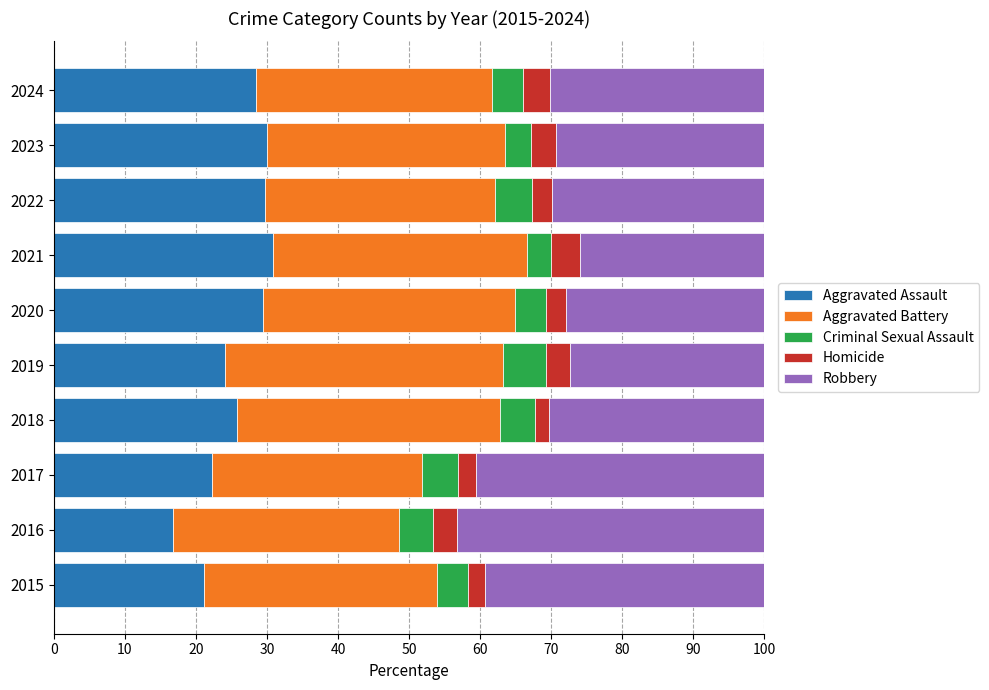

Which category has the lowest value in the Aggravated Assault series?

2016